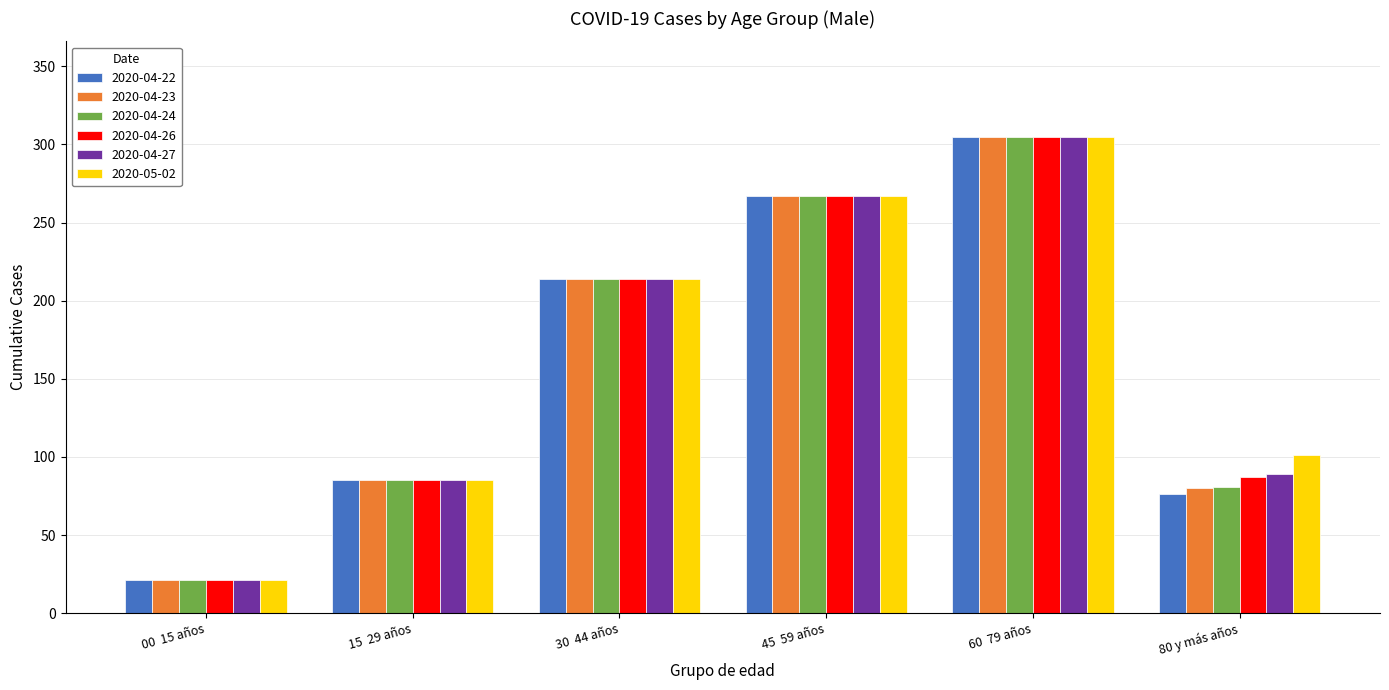

Reading left to right, what are all the values shown in this chart?

2020-04-22: 00  15 años=21	15  29 años=85	30  44 años=214	45  59 años=267	60  79 años=305	80 y más años=76
2020-04-23: 00  15 años=21	15  29 años=85	30  44 años=214	45  59 años=267	60  79 años=305	80 y más años=80
2020-04-24: 00  15 años=21	15  29 años=85	30  44 años=214	45  59 años=267	60  79 años=305	80 y más años=81
2020-04-26: 00  15 años=21	15  29 años=85	30  44 años=214	45  59 años=267	60  79 años=305	80 y más años=87
2020-04-27: 00  15 años=21	15  29 años=85	30  44 años=214	45  59 años=267	60  79 años=305	80 y más años=89
2020-05-02: 00  15 años=21	15  29 años=85	30  44 años=214	45  59 años=267	60  79 años=305	80 y más años=101